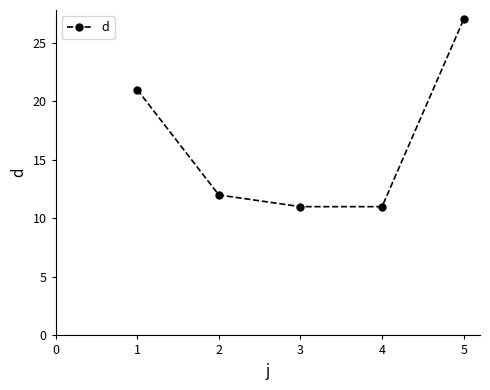

What is the value of the 1st point from the left?

21